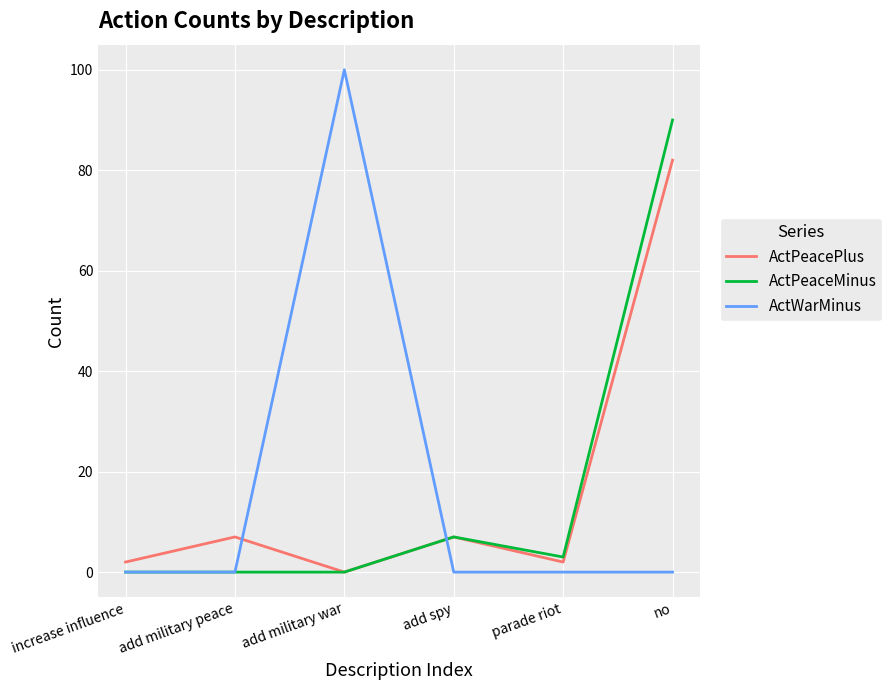

Which series changed the most between add spy and parade riot?

ActPeacePlus